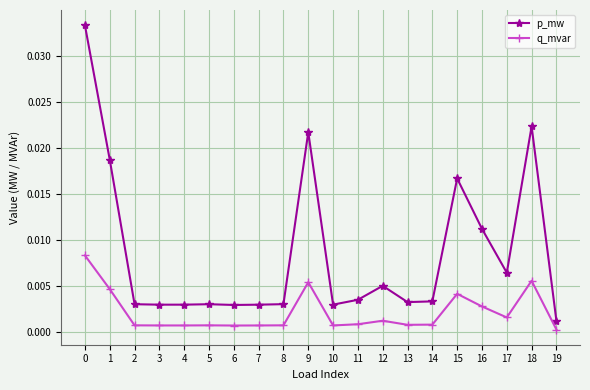

Where is q_mvar nearest to the value 0?

19